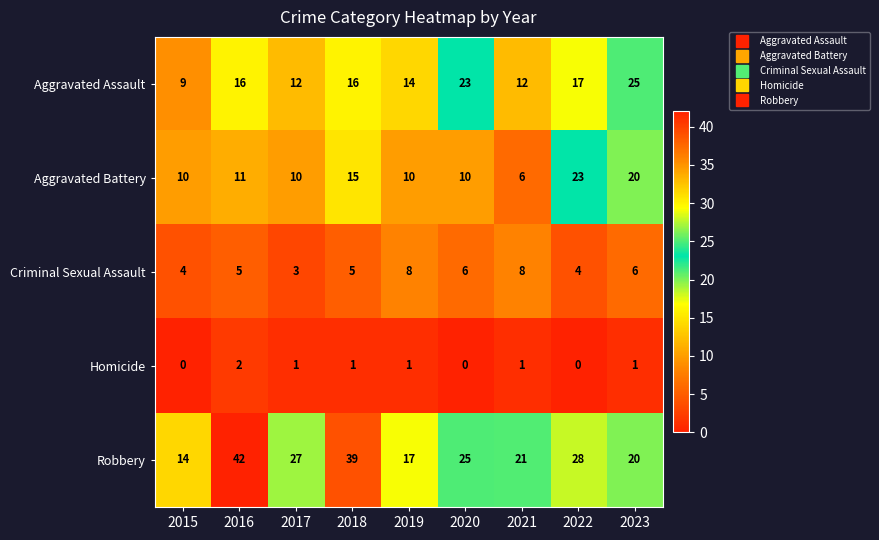

Count the Homicide values in the range 0 to 1.

8